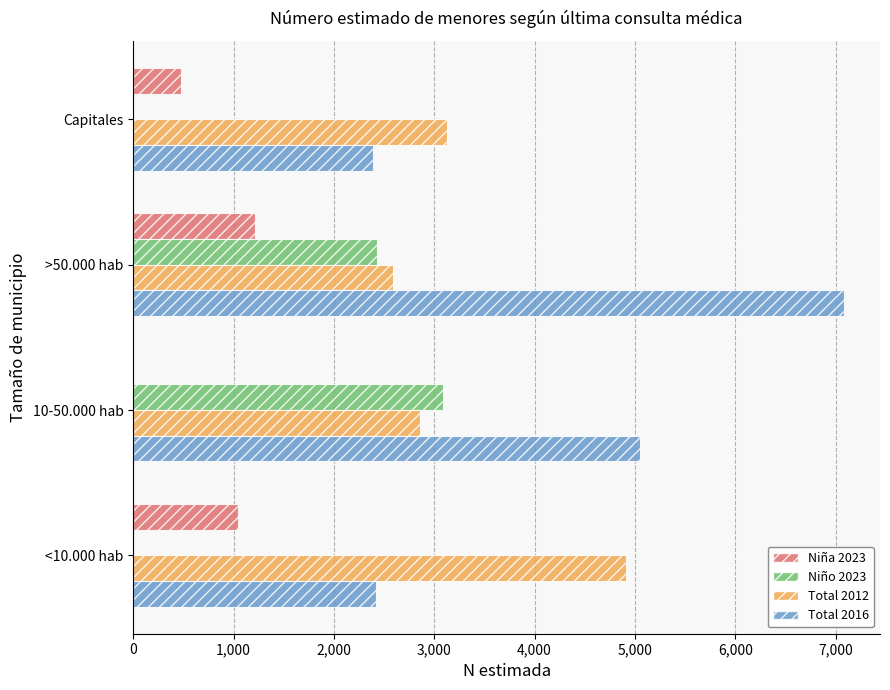

Between <10.000 hab and 10-50.000 hab, which series saw the biggest shift?

Niño 2023